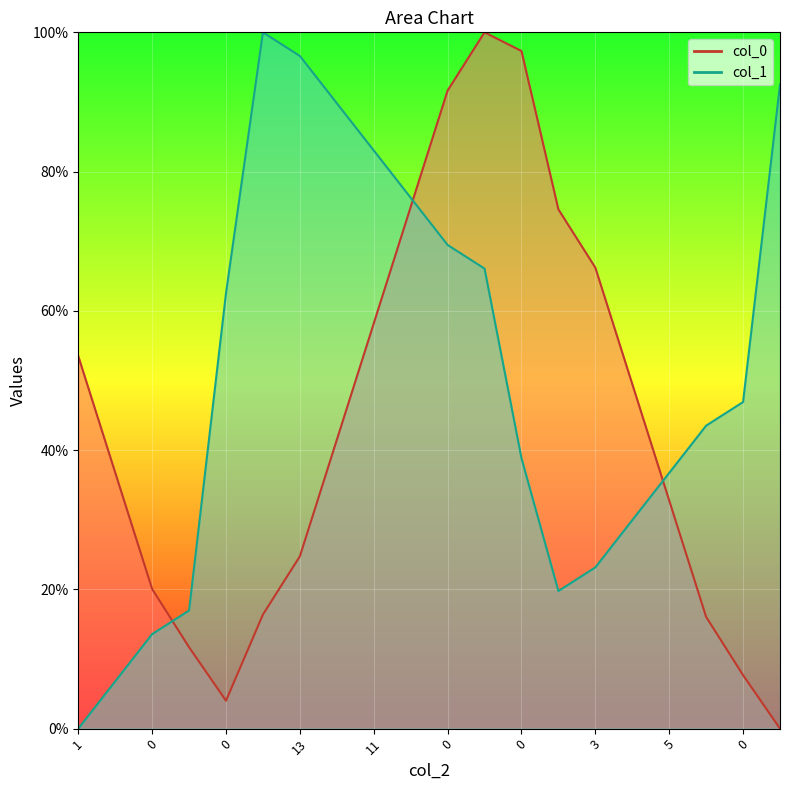

What is the sum of the col_1 values at 13 and 1?

96.6